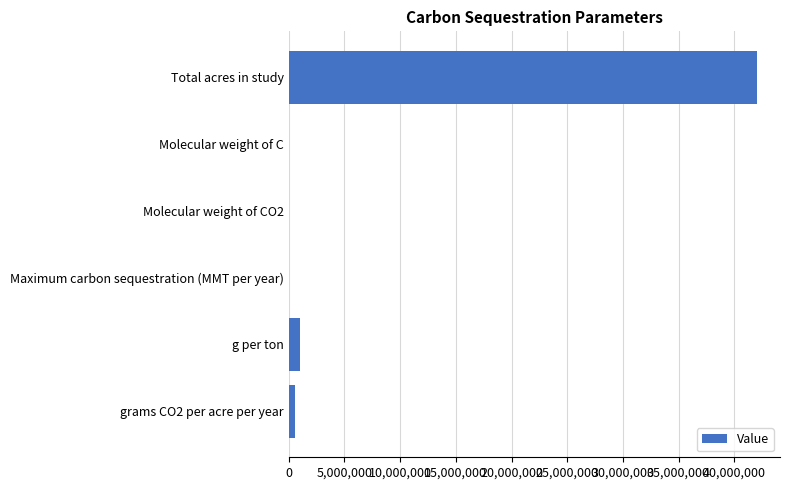

Between Total acres in study and Molecular weight of C, which is larger?

Total acres in study